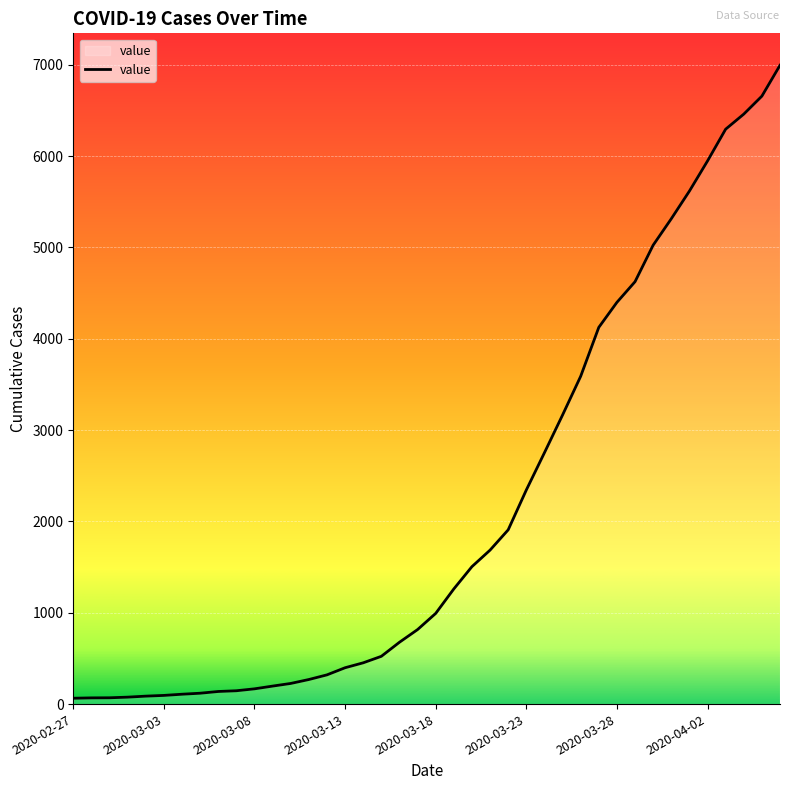

How many values are below 993?

20